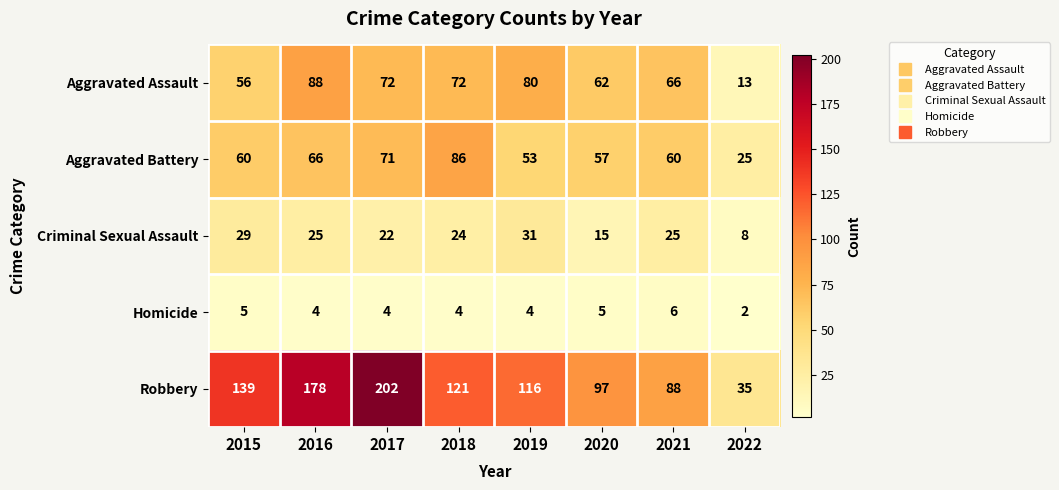

What is the difference between the second highest and minimum values in the Aggravated Battery series?

46